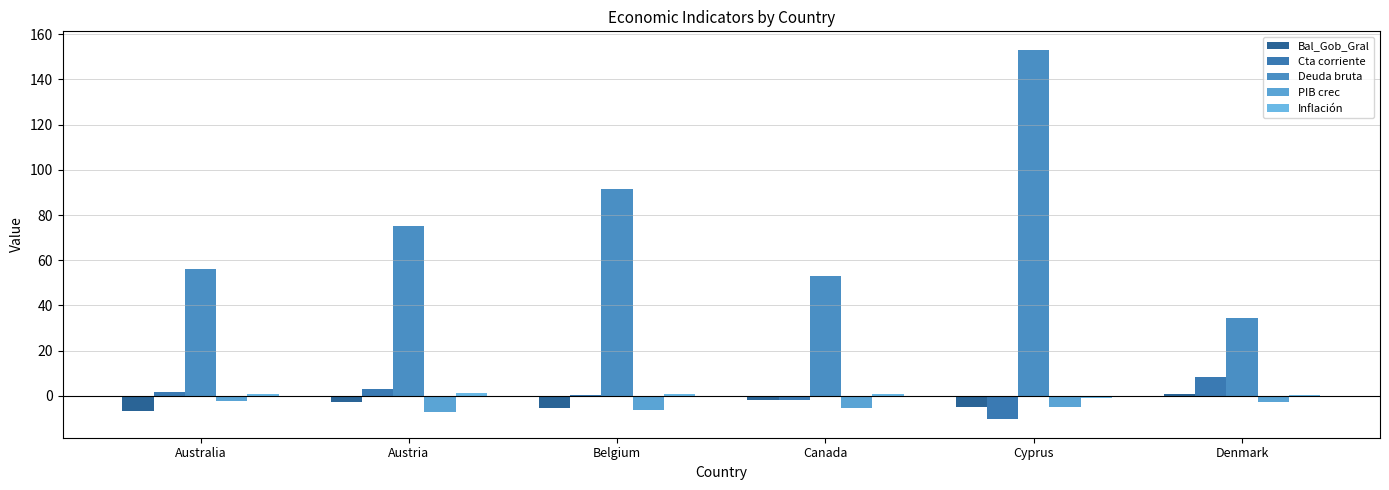

What is the label of the 5th bar from the right?

Austria